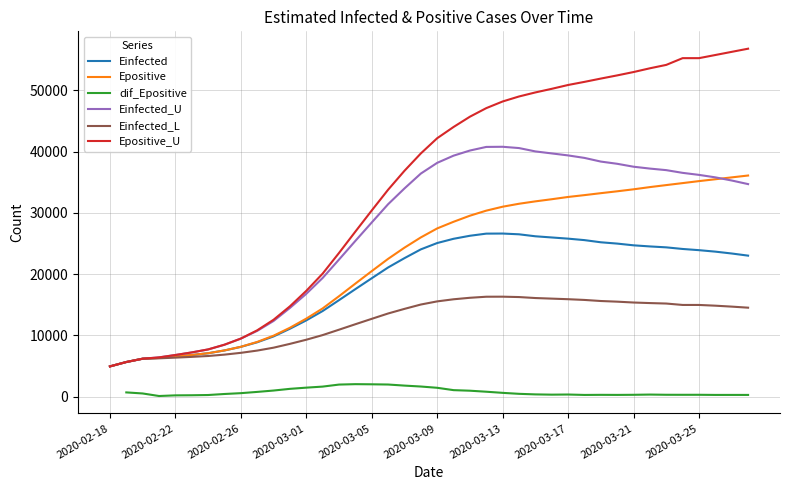

Which series has the largest range (max minus min)?

Epositive_U